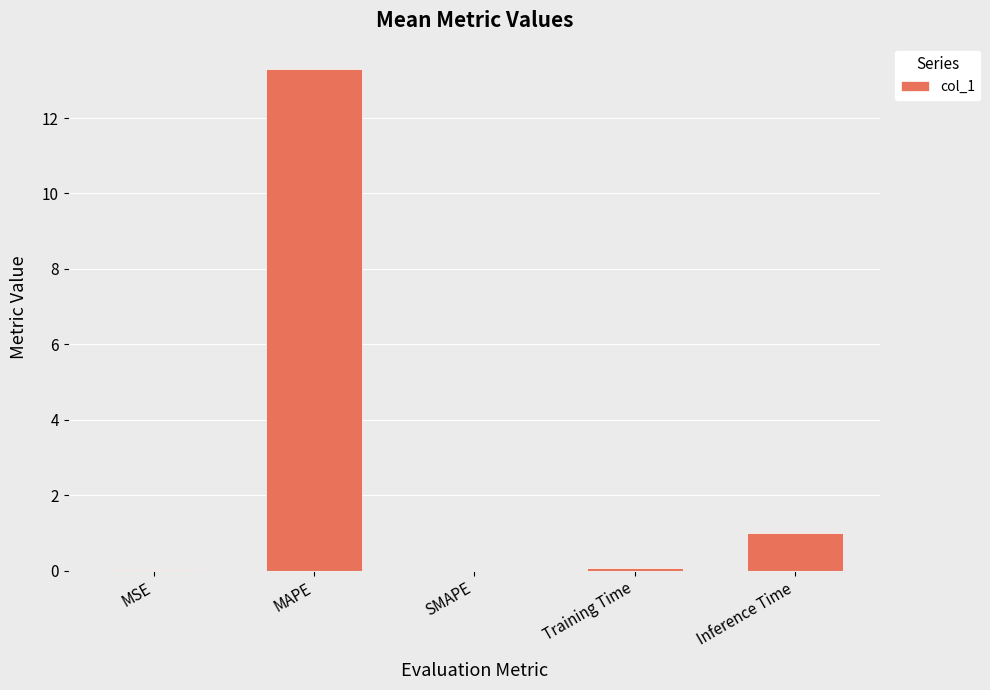

Which label corresponds to the largest value in the chart?

MAPE